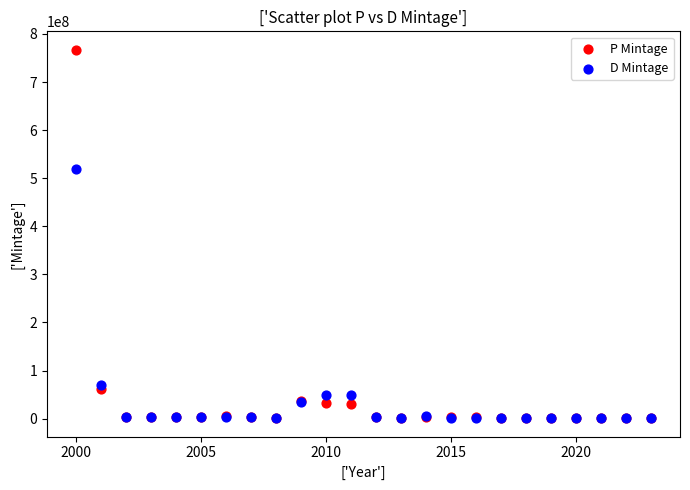

Across all series, what Y value is closest to 384060000?

518916000